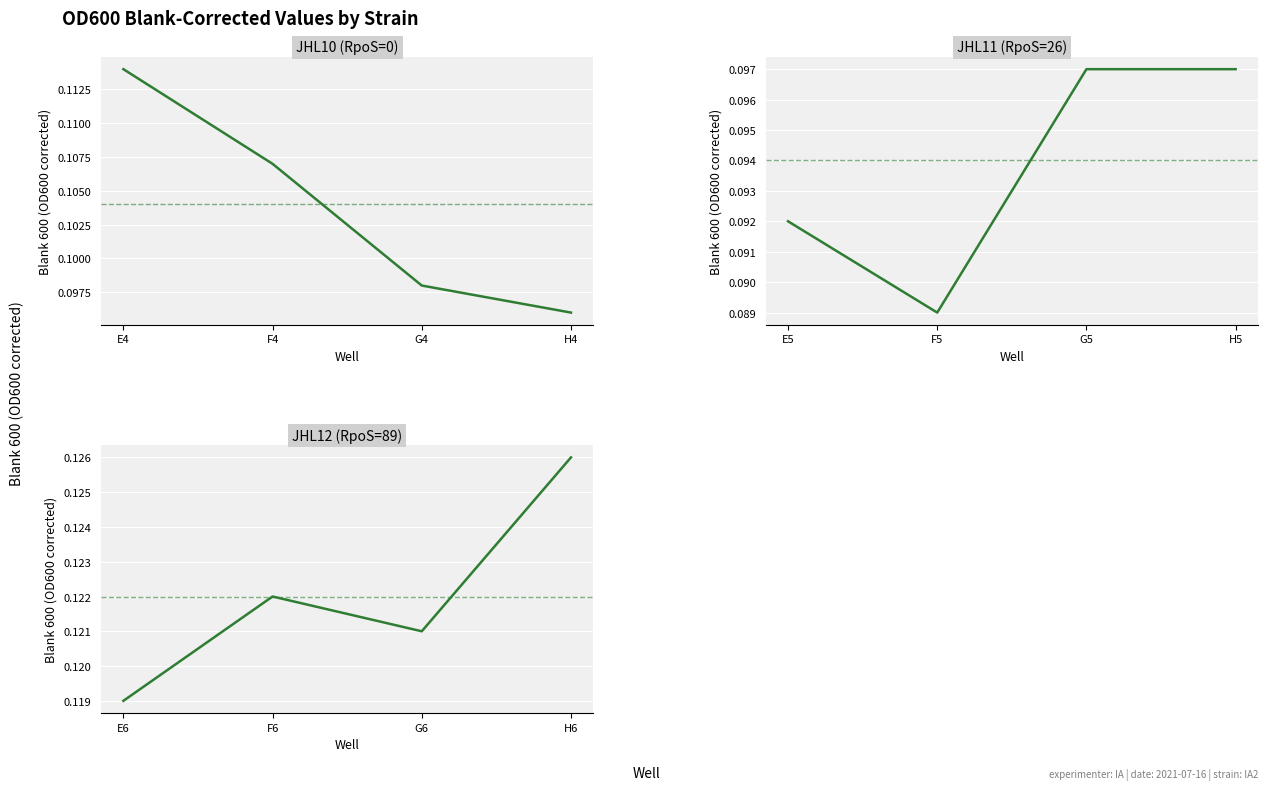

At which category is the sum across all series the highest?

E4